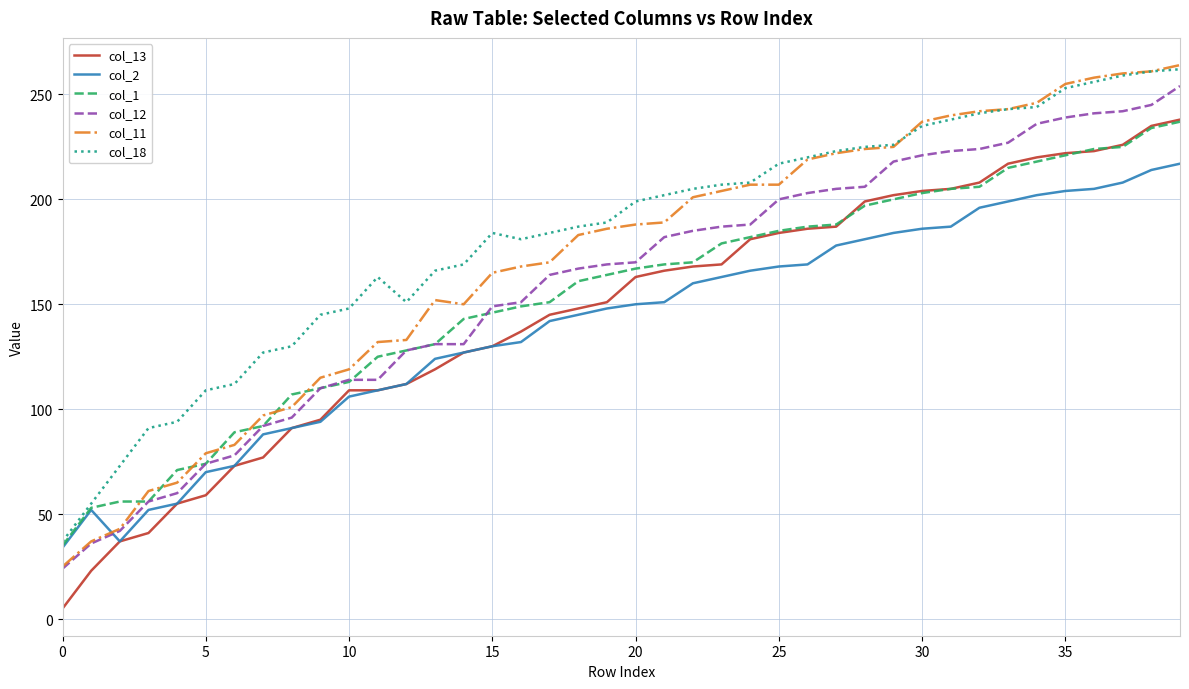

After their last crossing, which series has the higher values: col_1 or col_11?

col_11